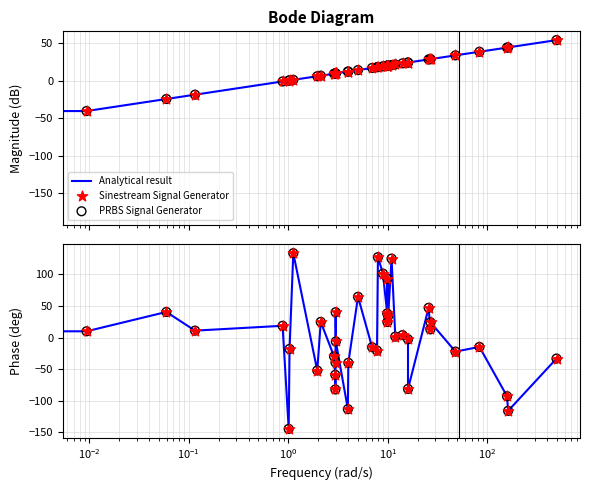

Is the value of Sinestream Signal Generator at 38 greater than the value of PRBS Signal Generator at 16?

No